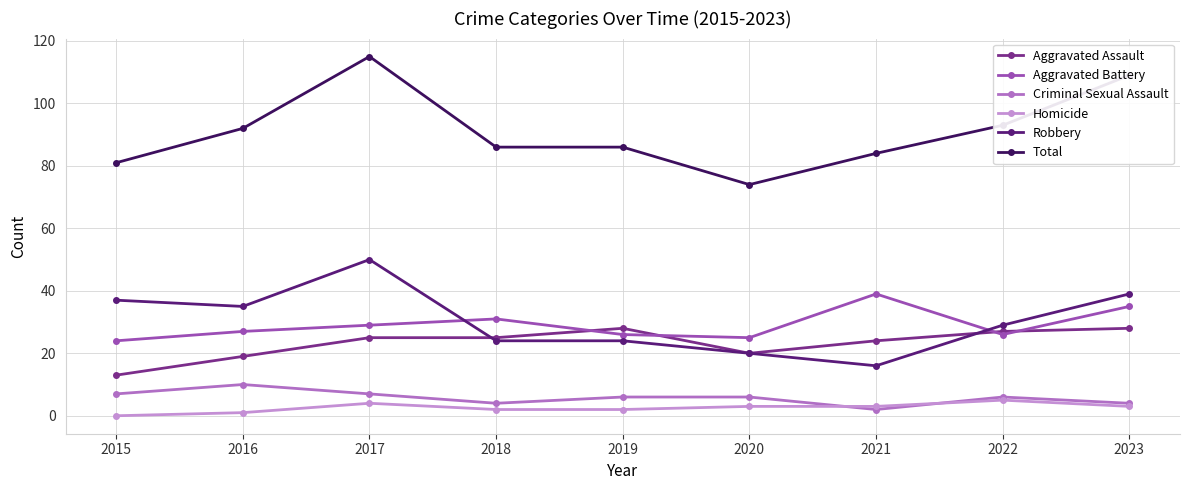

Which category has the highest value in the Aggravated Battery series?

2021